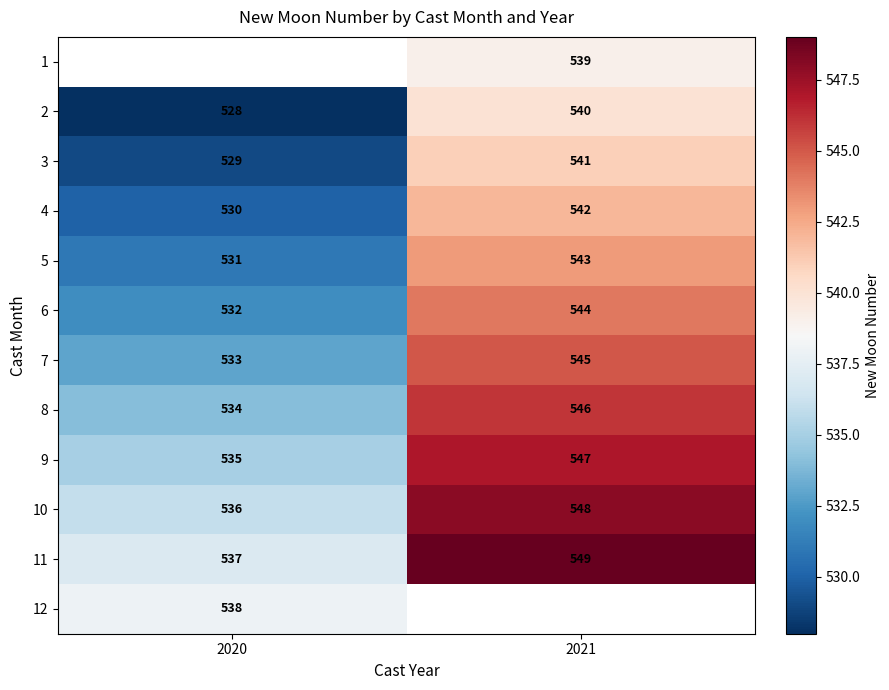

True or false: 11 has a value of 537 at 2020.

True